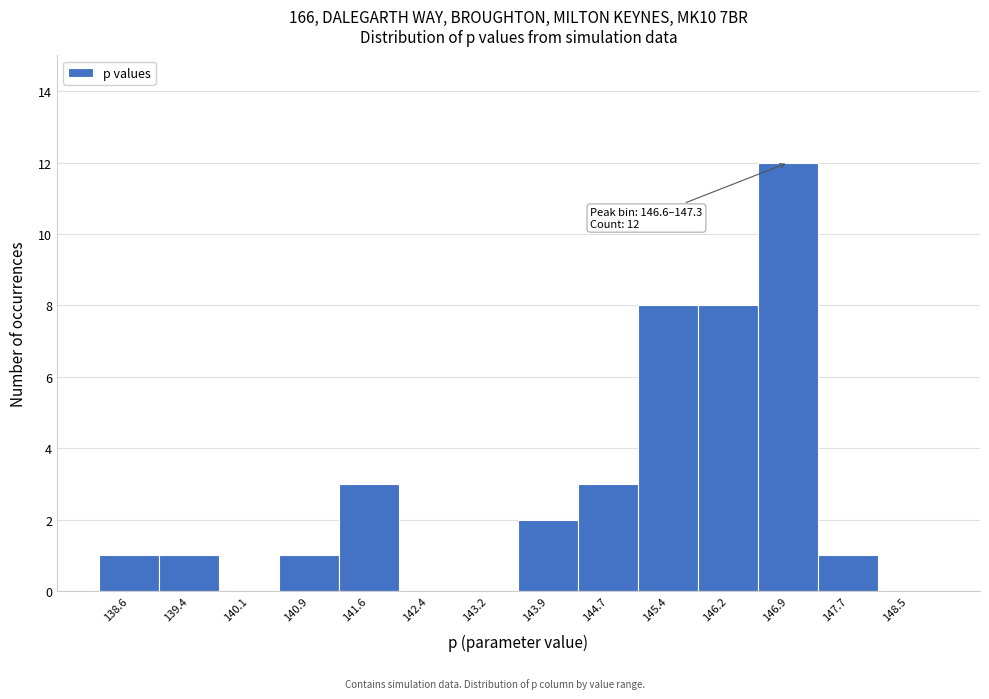

Which range on the x-axis has the tallest bar?

146.6 to 147.3